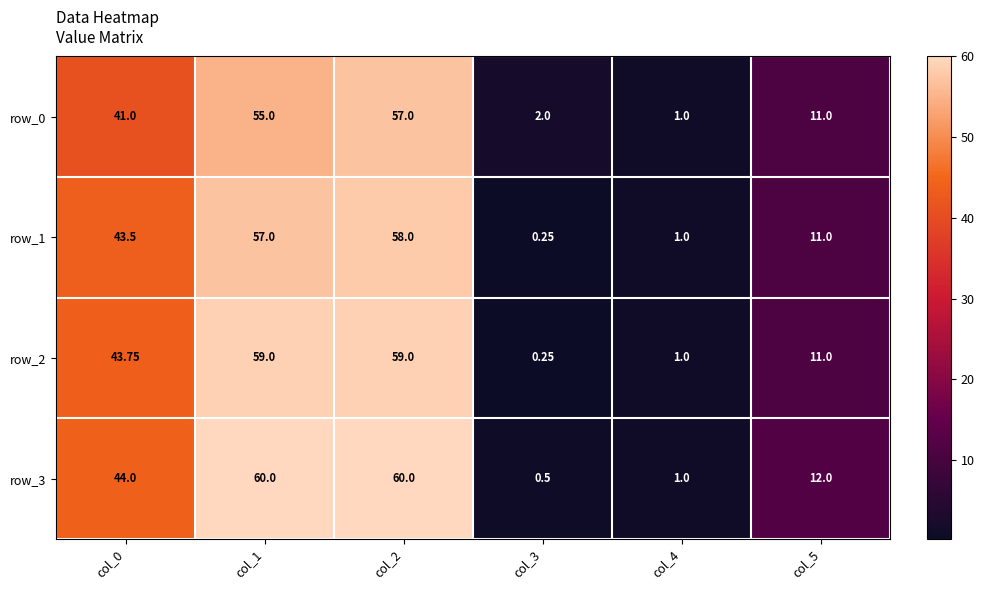

Is the value of row_2 at col_3 greater than the value of row_1 at col_2?

No